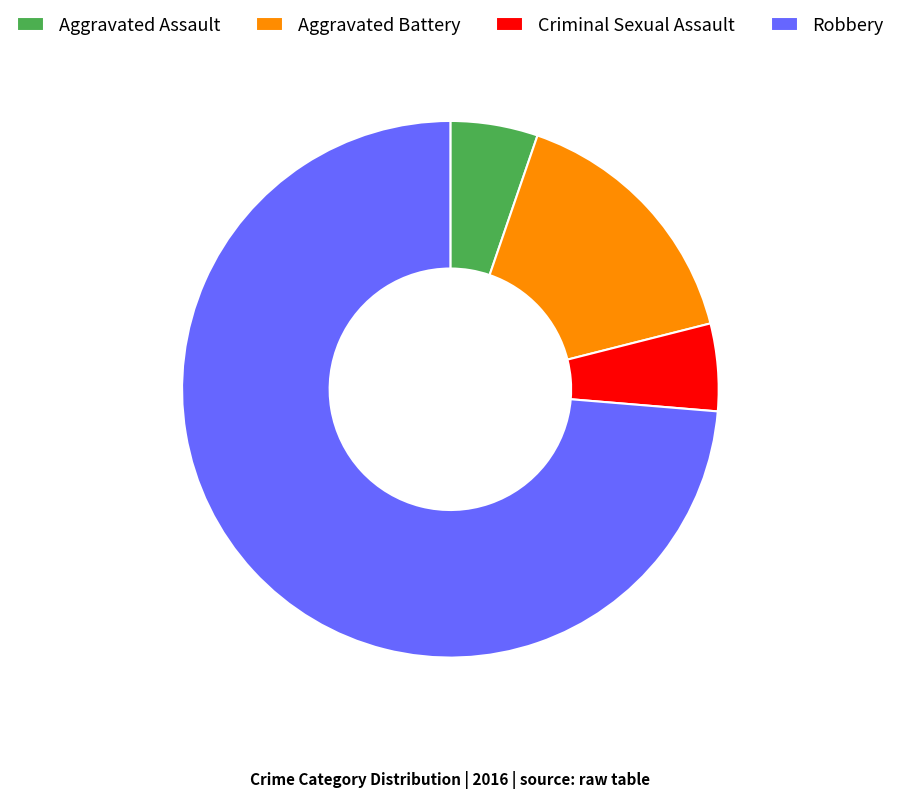

True or false: Robbery accounts for 74% of the total.

True